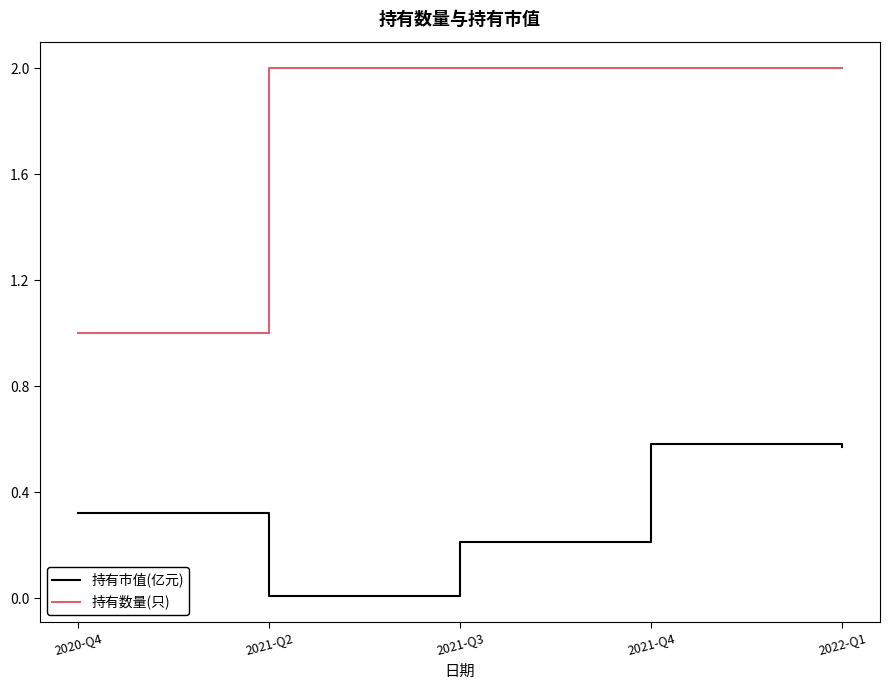

What position from the right is 2021-Q4?

2